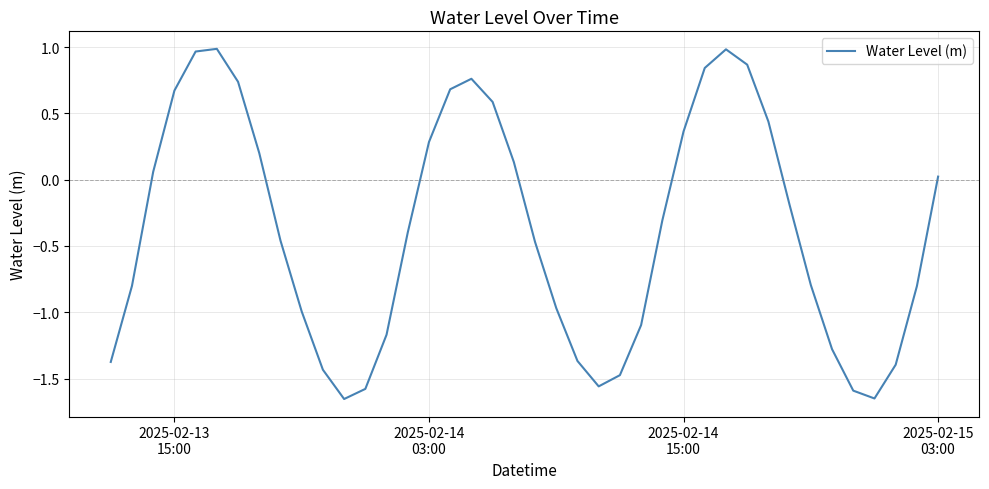

What is the difference between the maximum and minimum values?

2.6